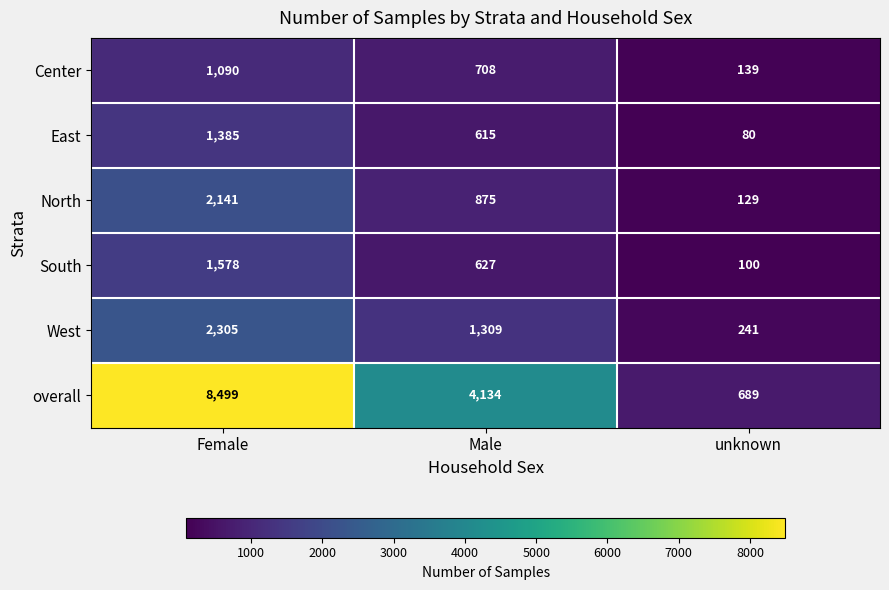

What is the minimum value shown in the chart?

80